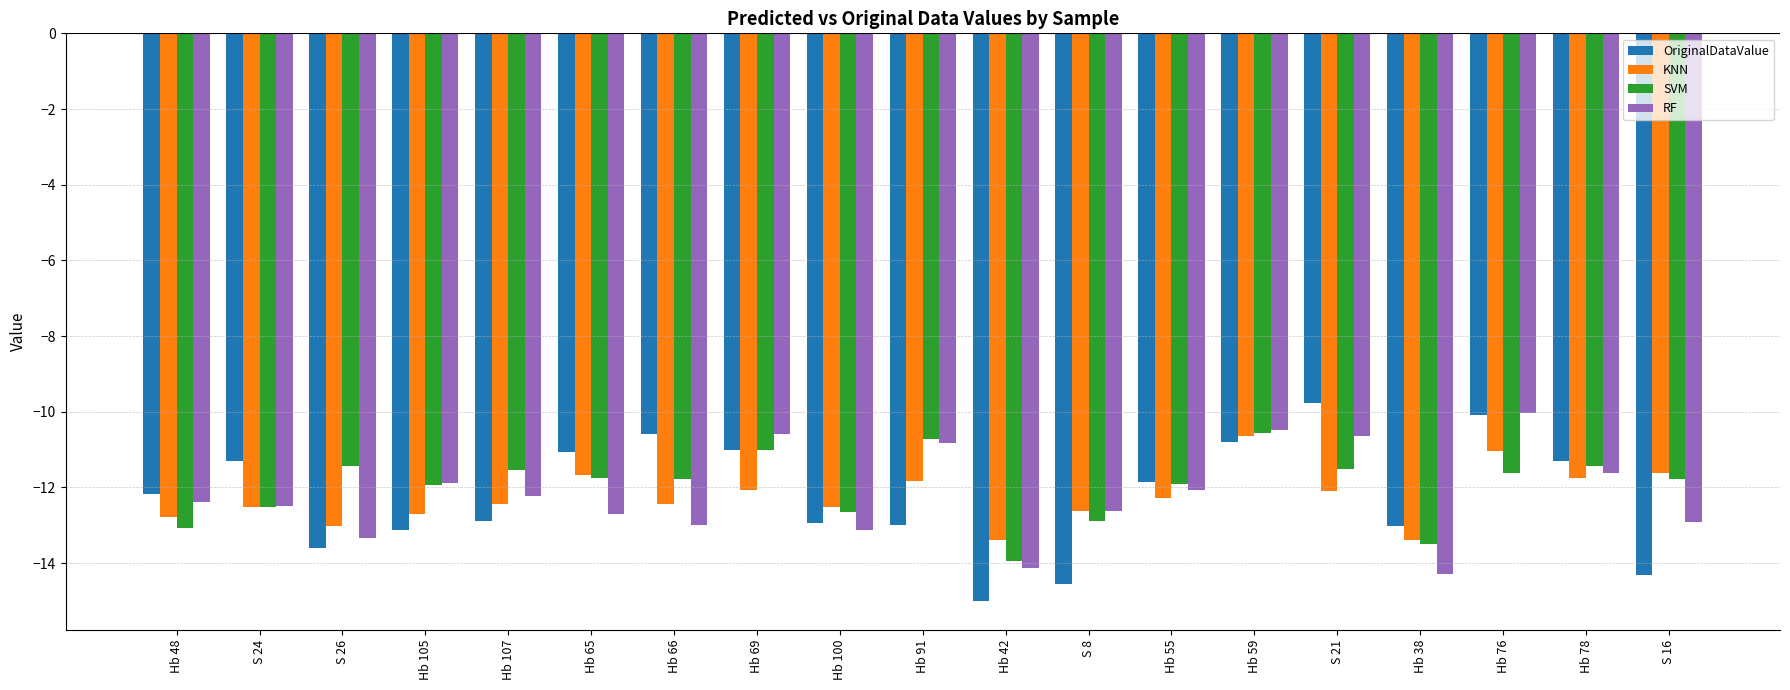

What is the difference between the RF values at S 21 and Hb 55?

1.4